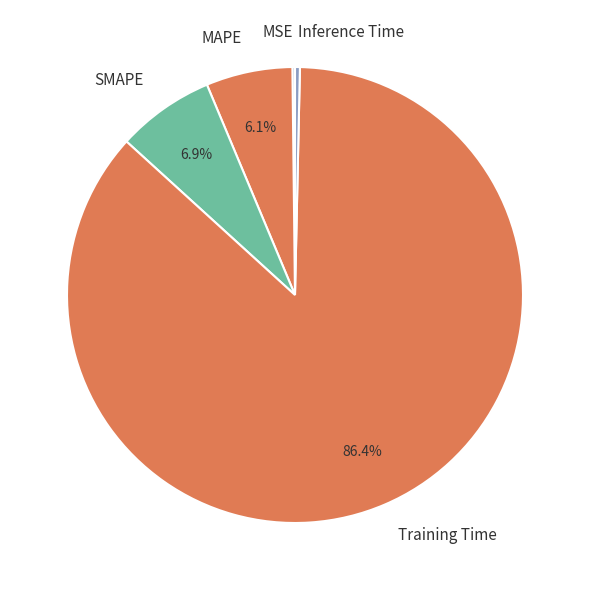

To the nearest percent, what percentage of the pie is Training Time?

86%